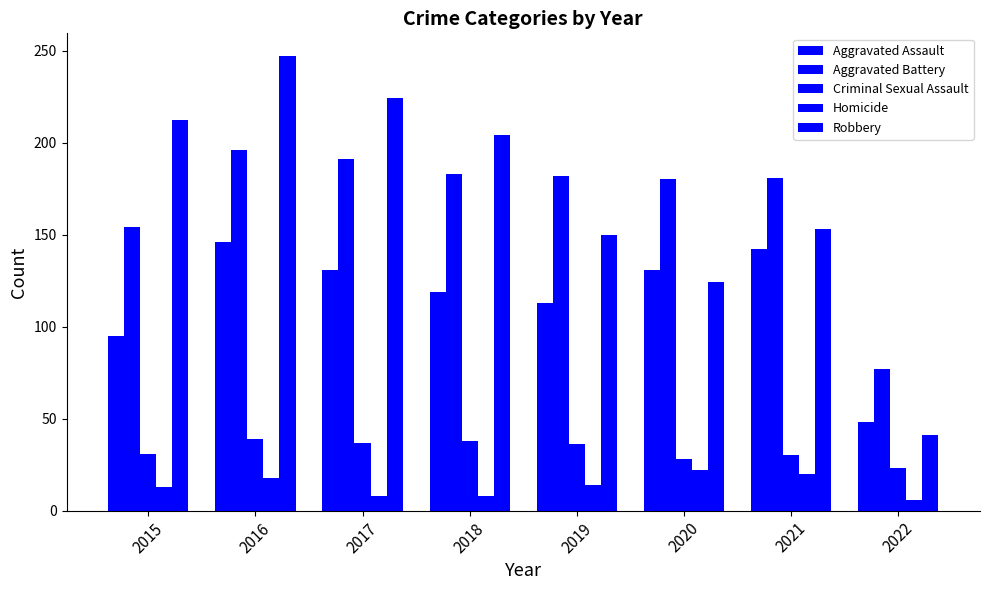

How many distinct data groups are displayed?

5